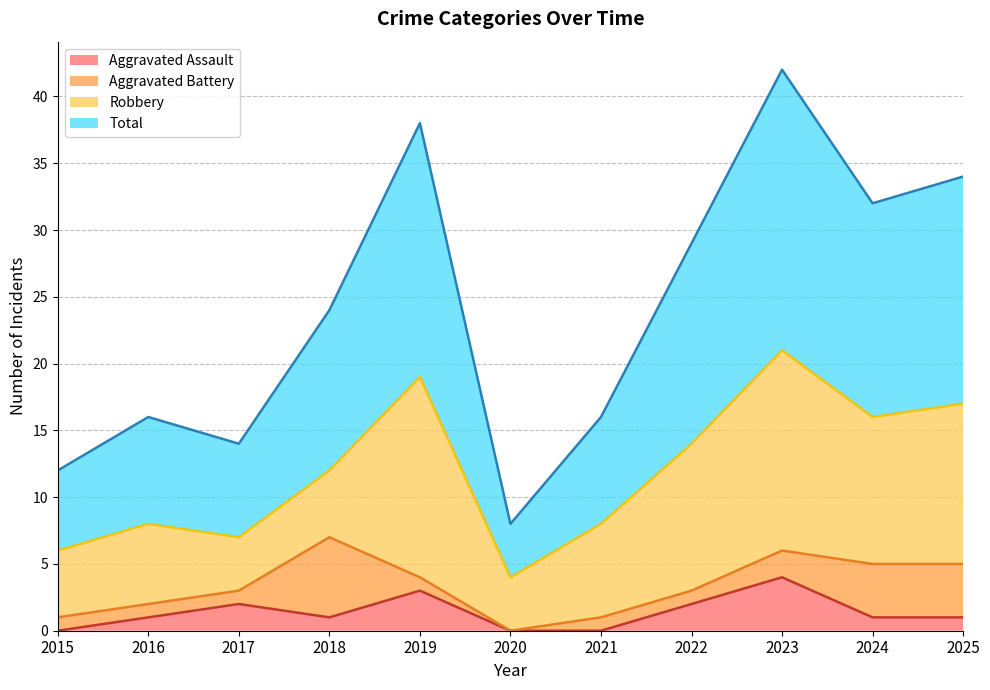

The value of Aggravated Assault at 2024 is 1. True or false?

True